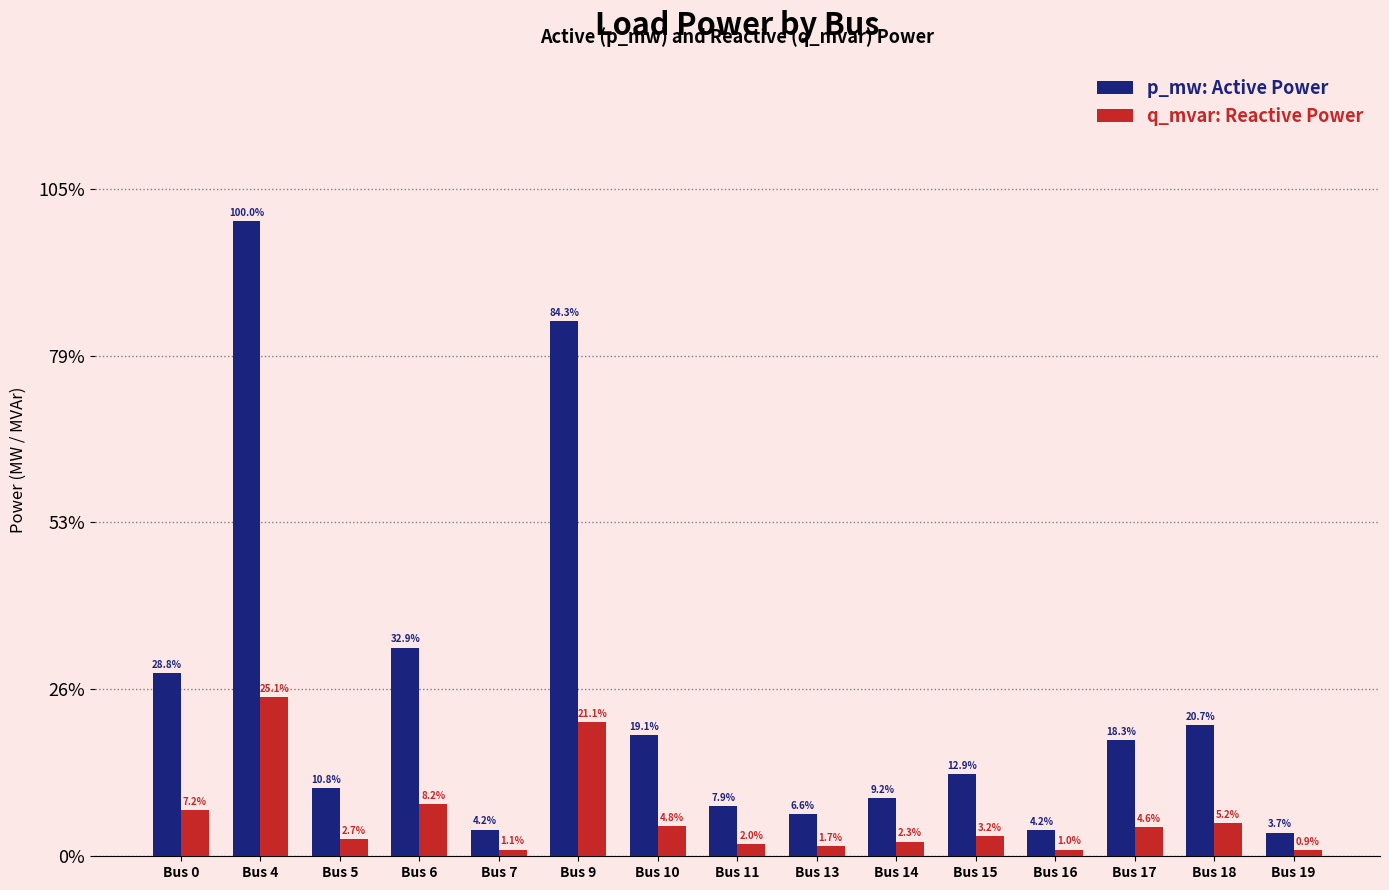

Are the bars horizontal?

No